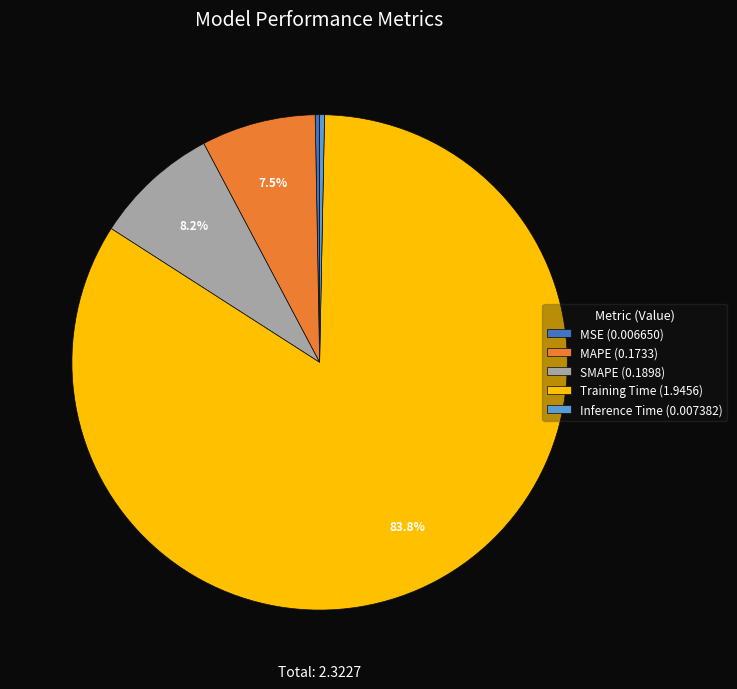

What is the largest slice in the pie chart?

Training Time